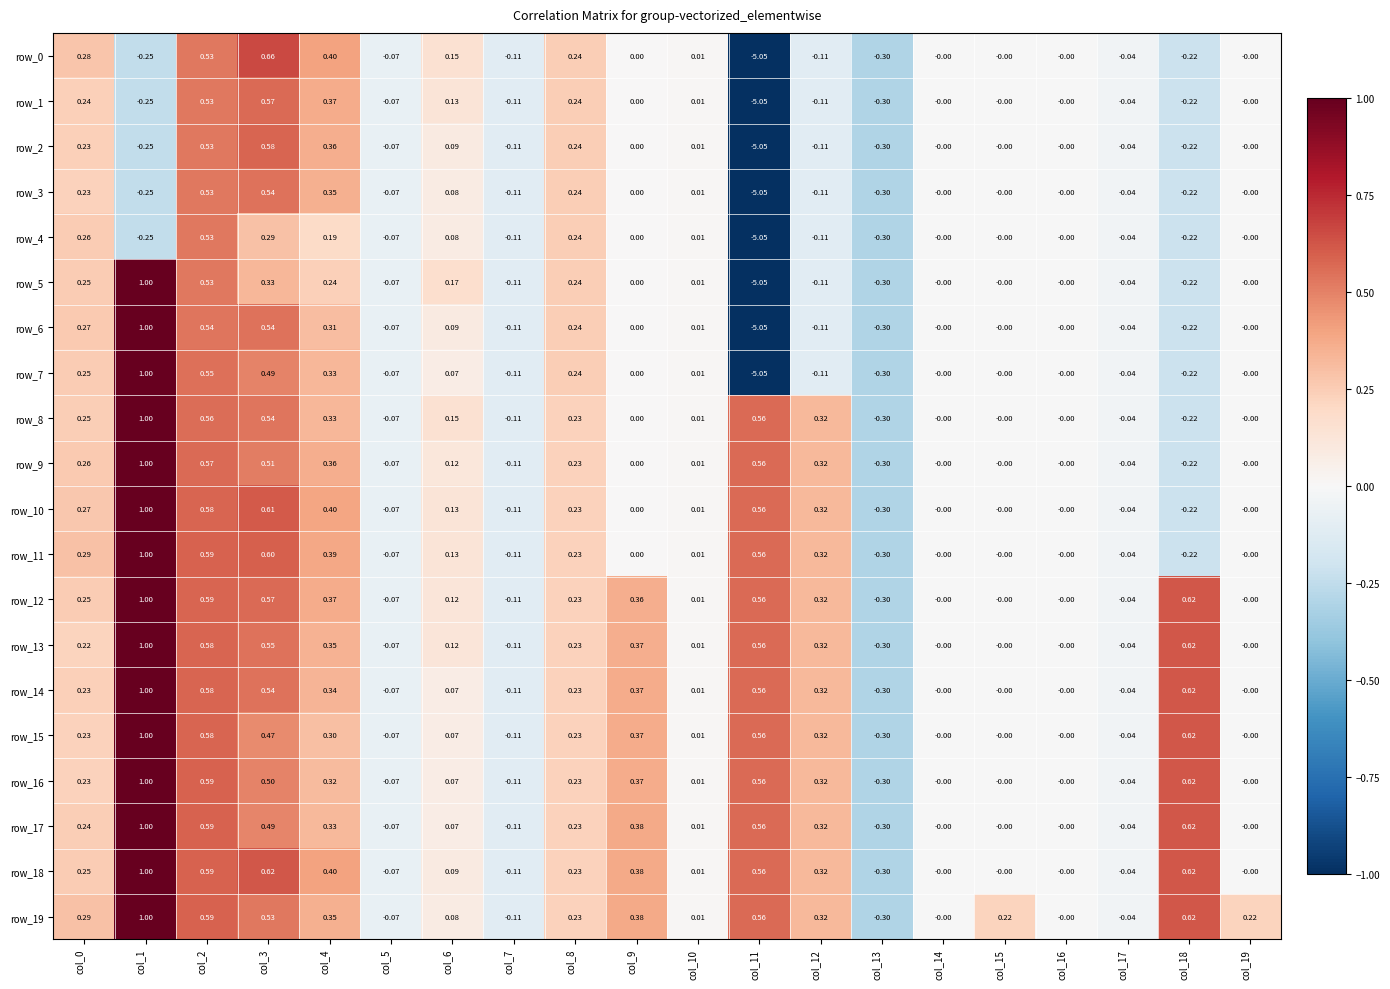

How many data points does each series have?

20